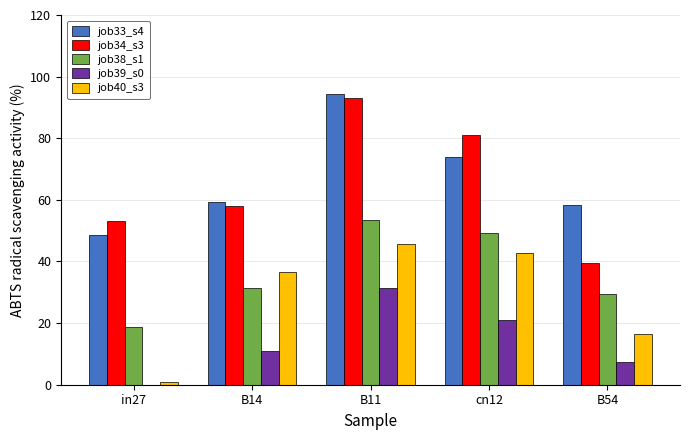

Reading left to right, what are all the values shown in this chart?

job33_s4: 48.6	59.4	94.3	73.9	58.3
job34_s3: 53.1	58.1	93.0	81.0	39.5
job38_s1: 18.7	31.4	53.5	49.1	29.5
job39_s0: 0.0	11.0	31.5	20.8	7.5
job40_s3: 0.7	36.7	45.6	42.9	16.6